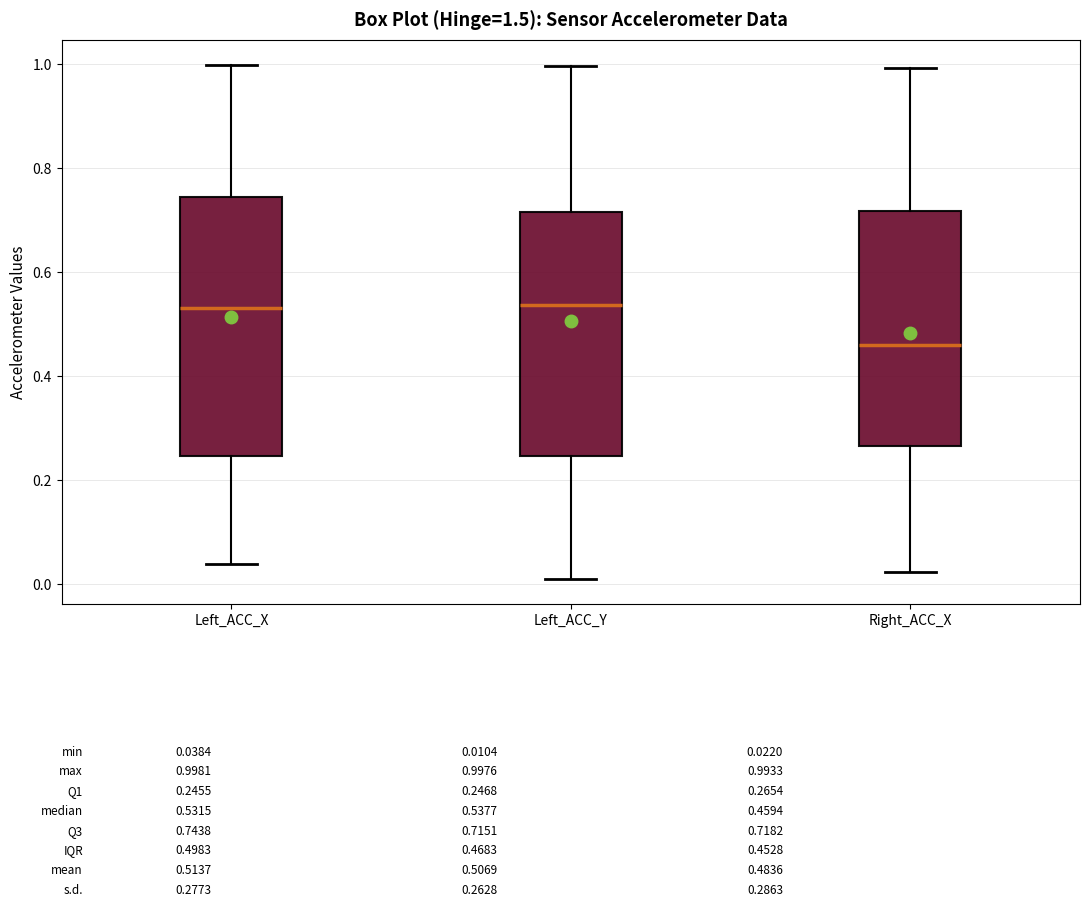

Where does the lower whisker of the box for Right_ACC_X end on the y-axis? The values are not printed on the chart, so give them approximately, as read against the axis.

0.02